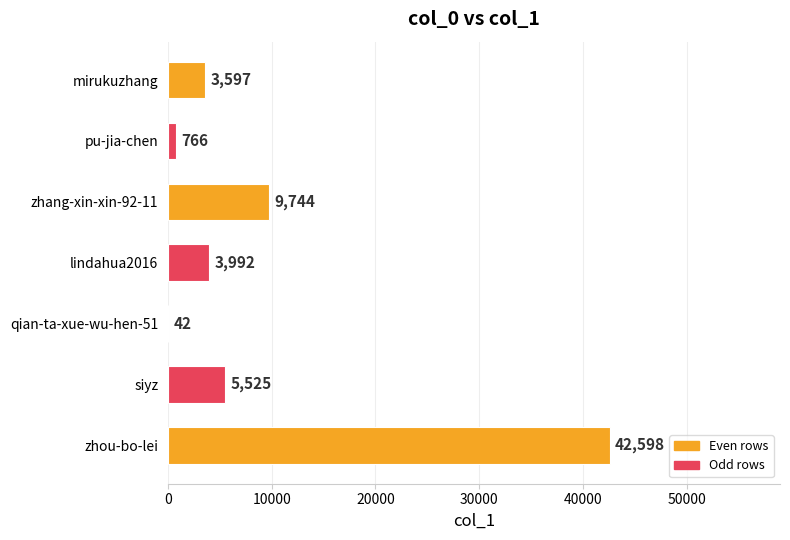

What is the ratio of the value at siyz to the value at qian-ta-xue-wu-hen-51?

131.5